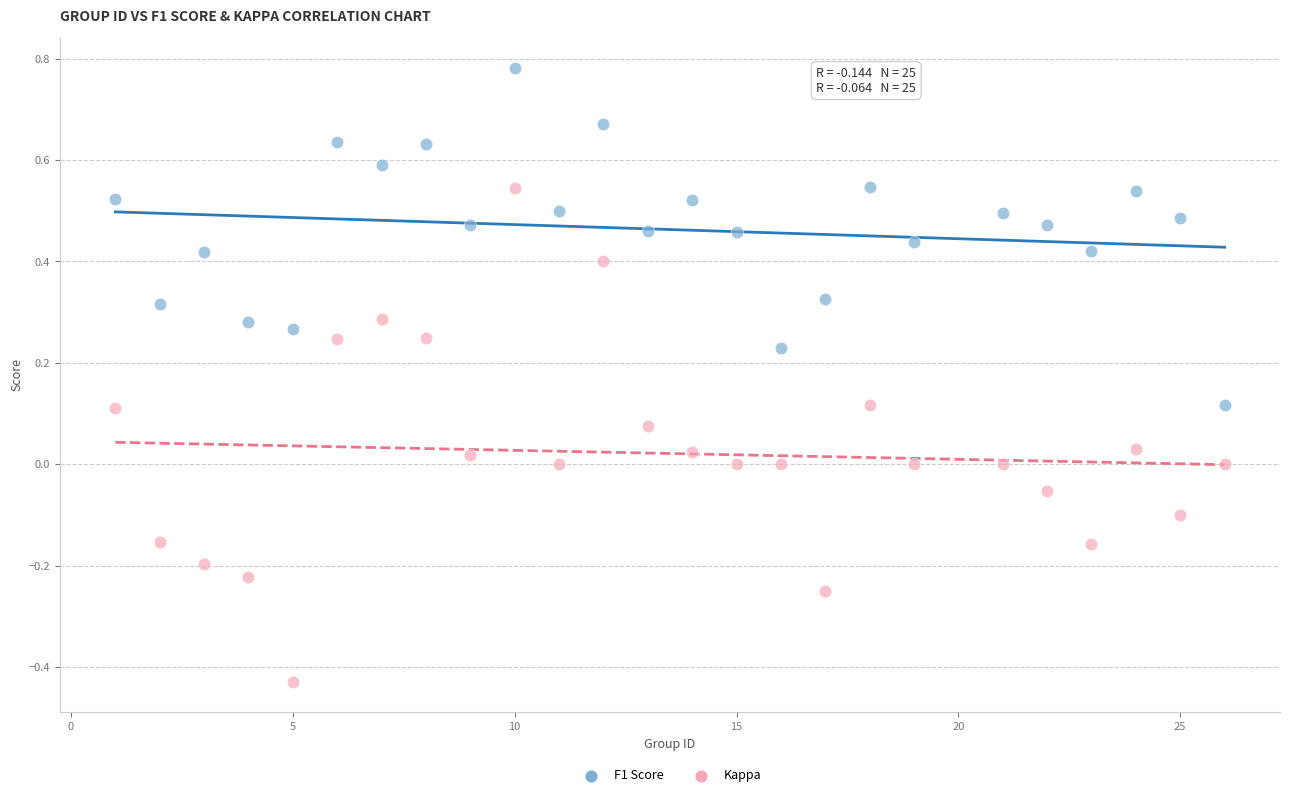

Which series reaches the maximum Y coordinate?

F1 Score